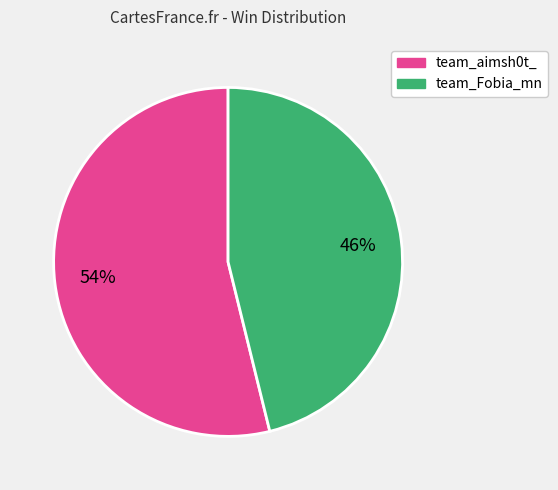

To the nearest percent, what percentage of the pie is team_Fobia_mn?

46%